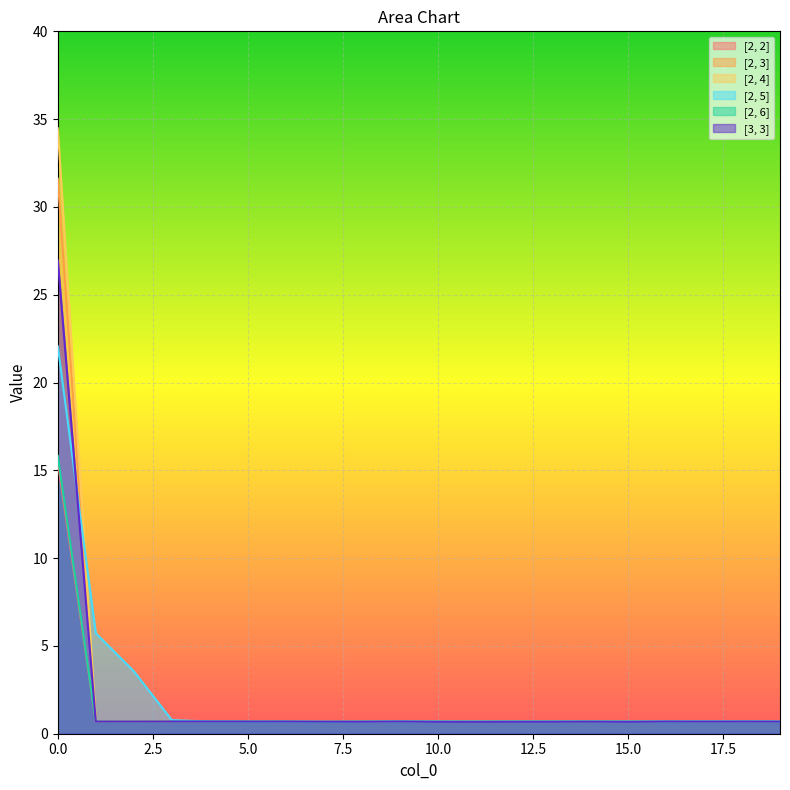

Where do [2, 2] and [2, 4] first cross each other?

3 and 4